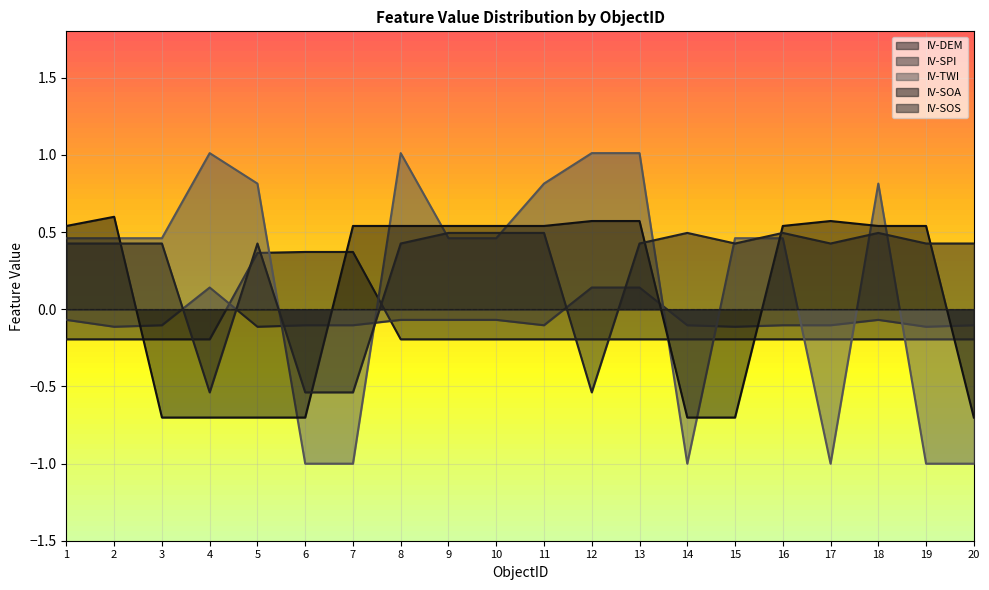

What is the total value across all series at 3?

-0.1